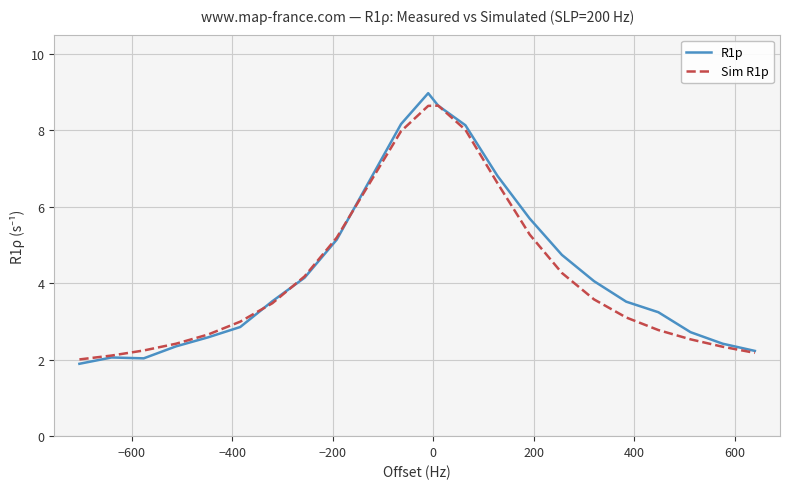

Which series has the widest spread of values?

R1p